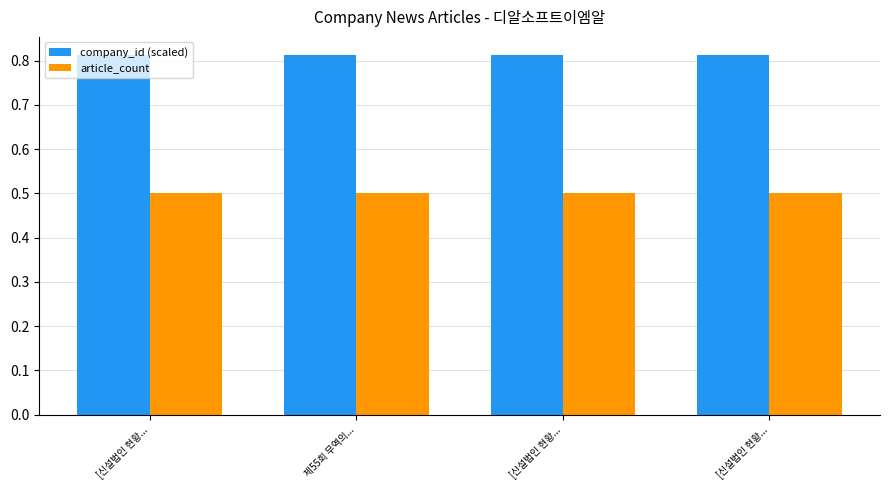

At [신설법인 현황..., list the series in order from largest to smallest.

company_id (scaled), article_count